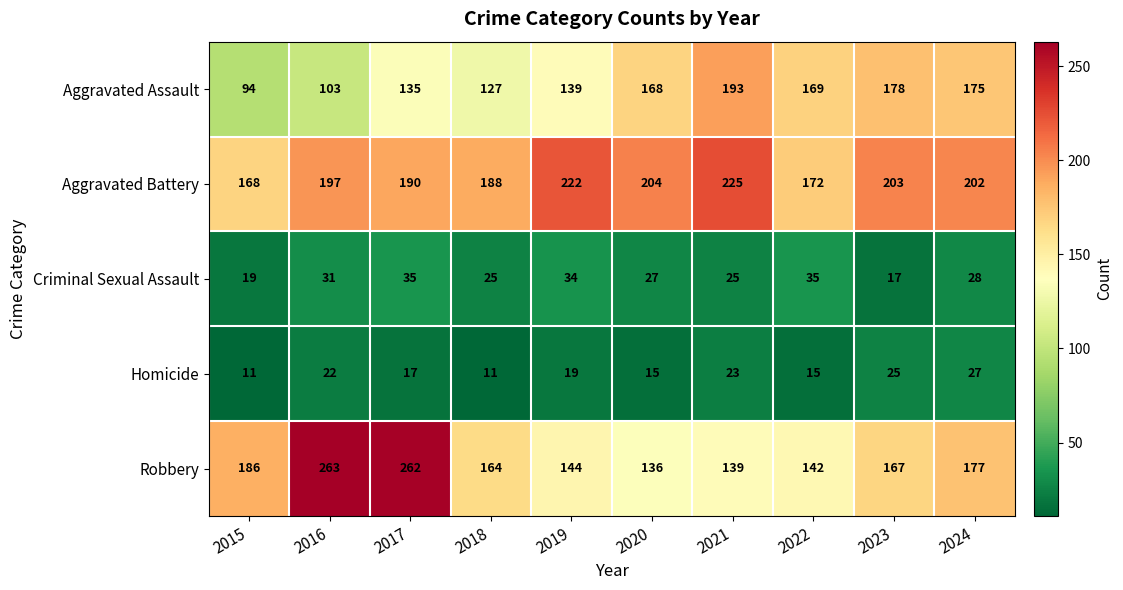

Where does the Aggravated Battery series first go above 202?

2019